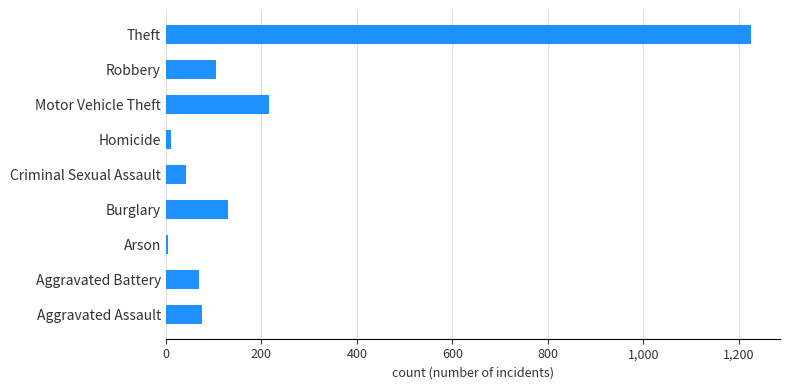

What is the maximum value shown in the chart?

1225